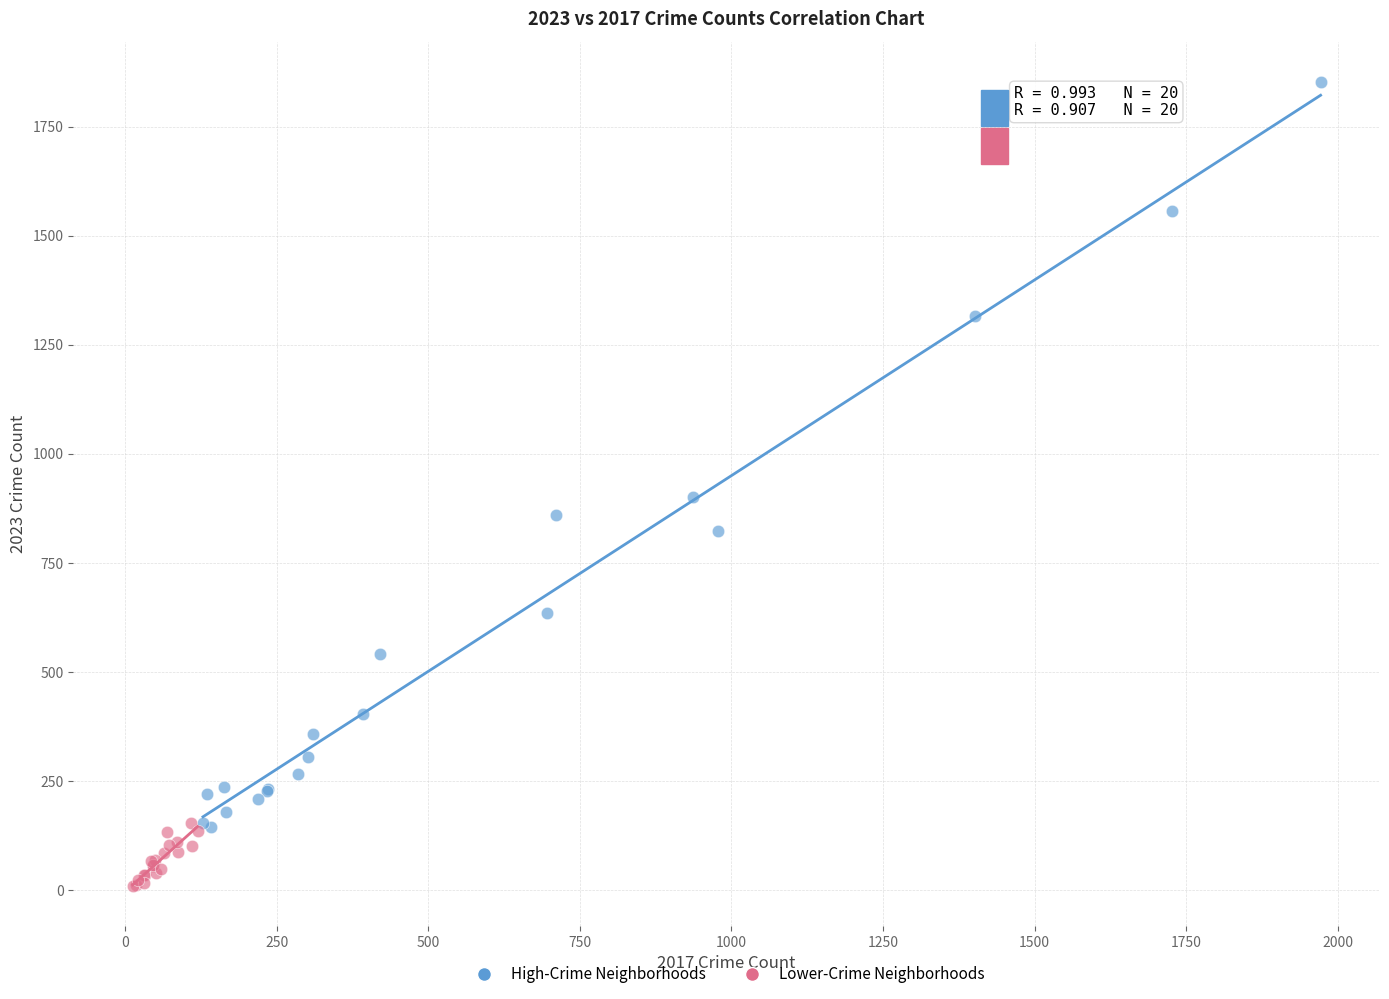

Which series reaches the minimum Y coordinate?

Lower-Crime Neighborhoods